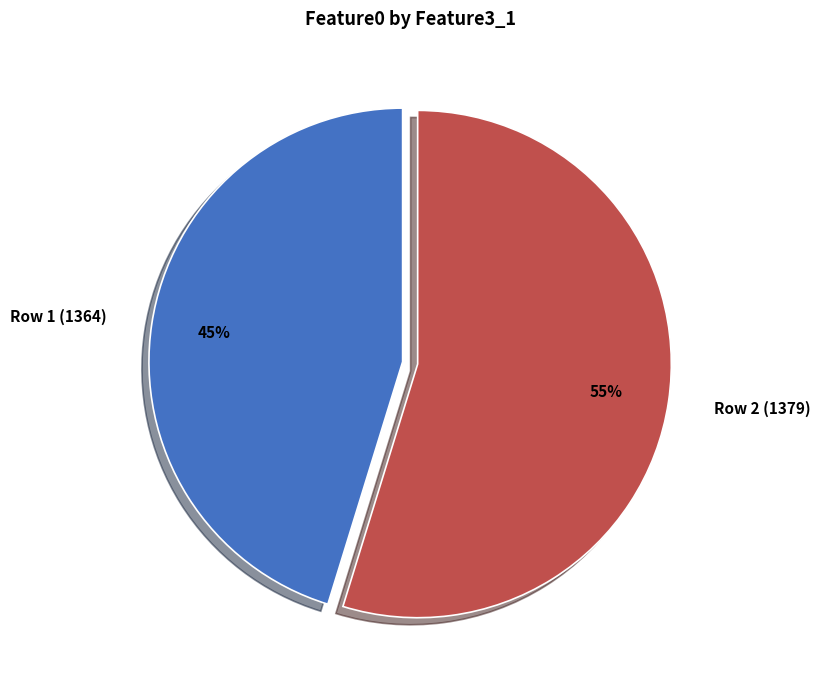

Between Row 2 (1379) and Row 1 (1364), which is larger?

Row 2 (1379)